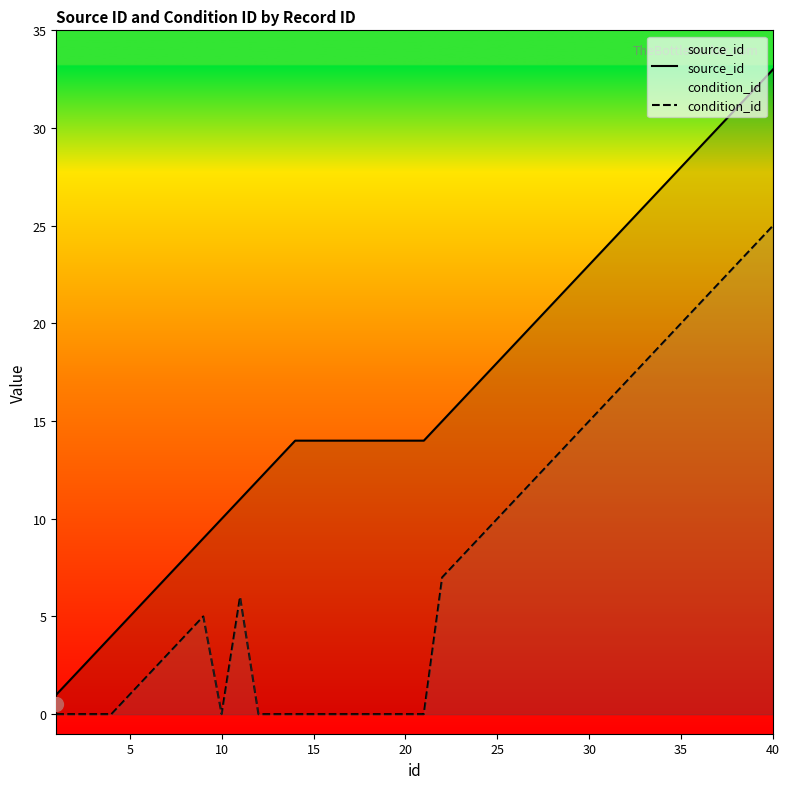

True or false: condition_id and source_id cross at least once.

False